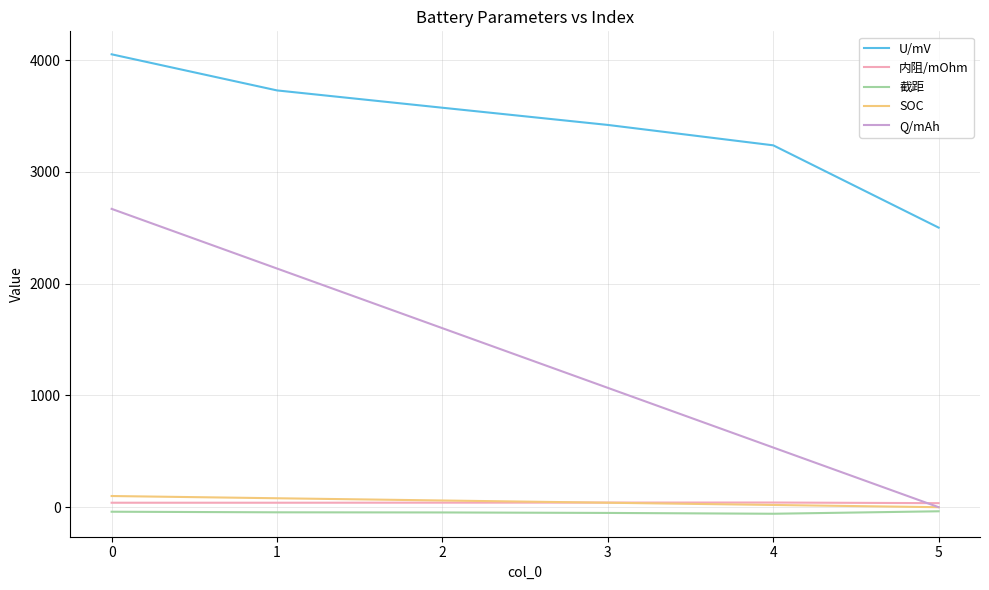

Which series has the largest range (max minus min)?

Q/mAh